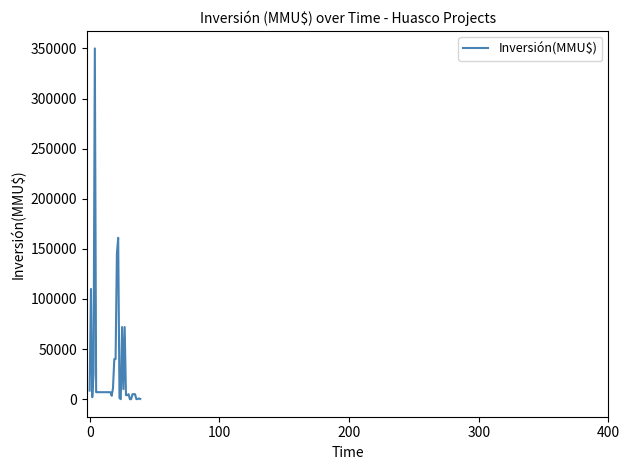

What is the greatest value displayed?

350000